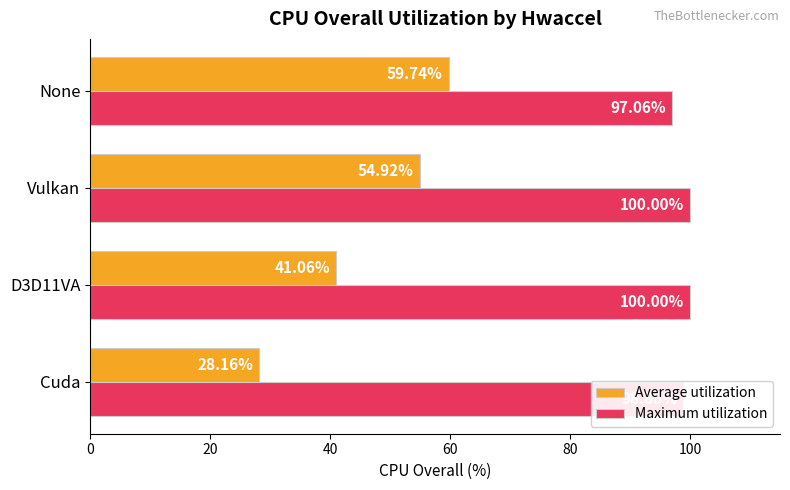

Which category has the lowest value in the Maximum utilization series?

None